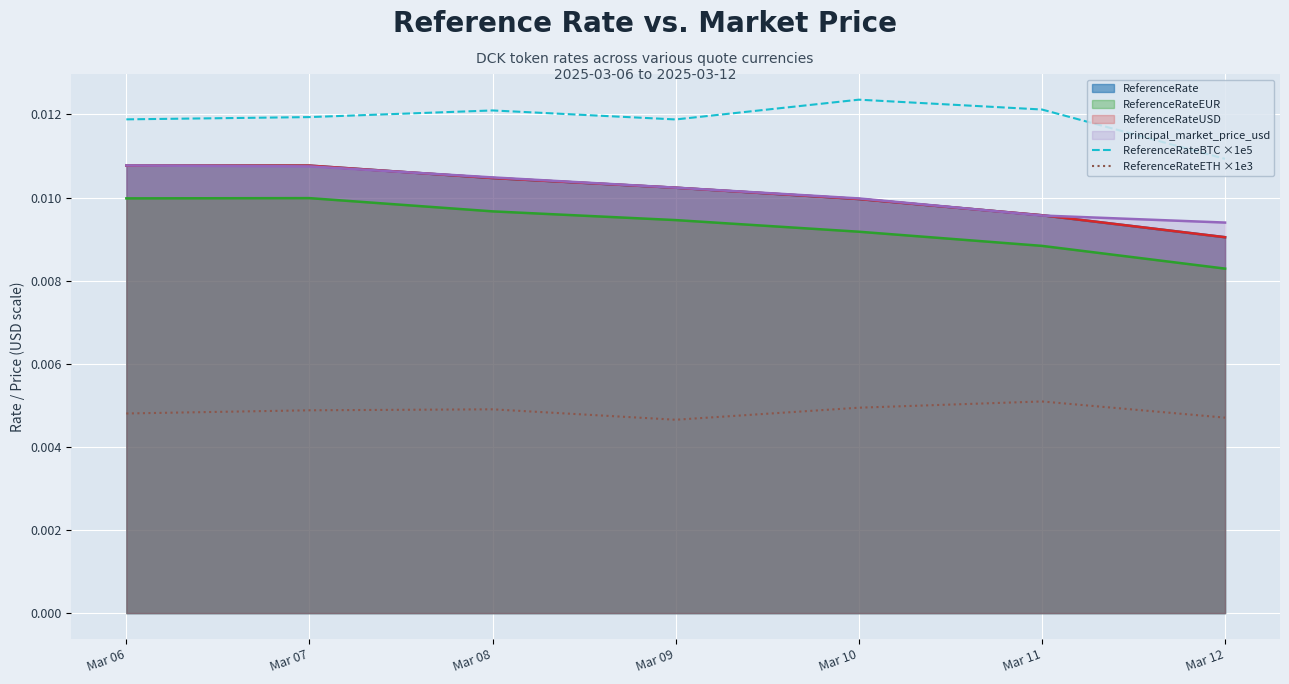

Is the value of ReferenceRateETH ×1e3 at Mar 06 greater than the value of ReferenceRateBTC ×1e5 at Mar 11?

No